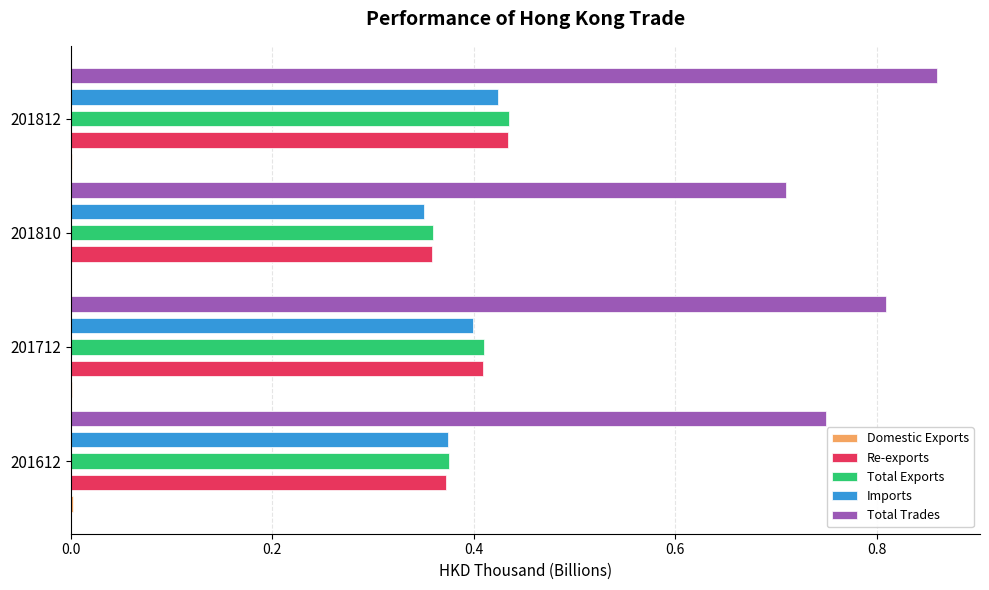

How many groups of bars are there?

4